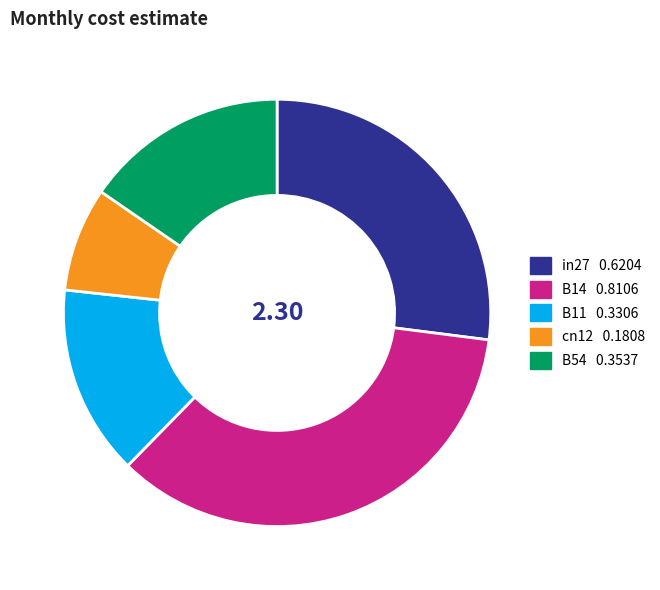

Is cn12 the majority of the pie?

No